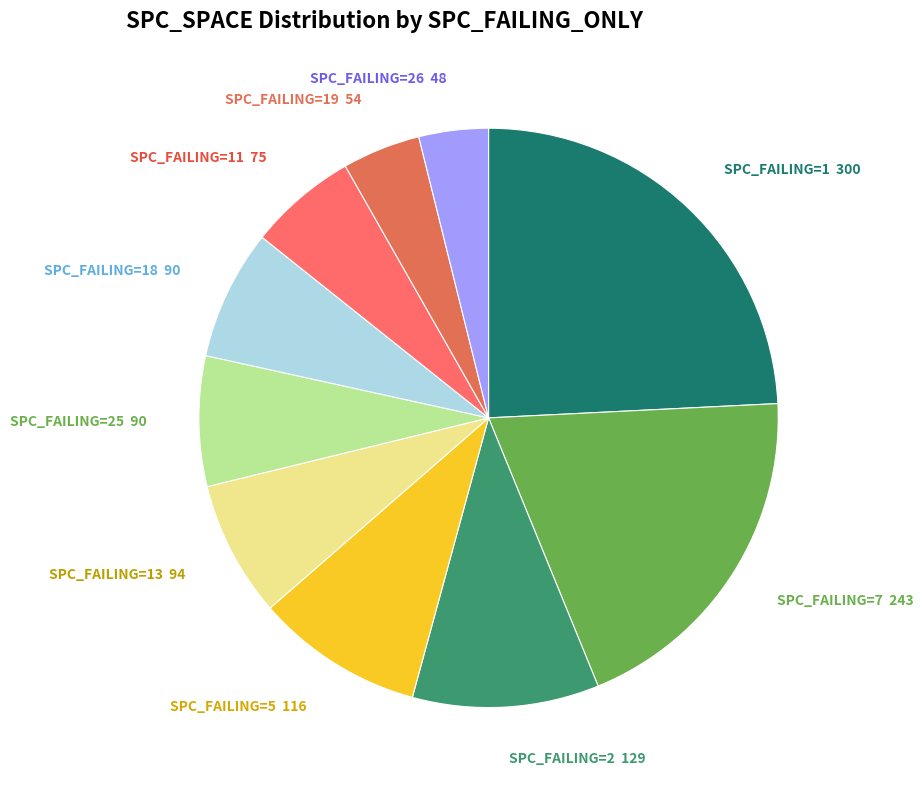

Is the sum of SPC_FAILING=7 and SPC_FAILING=25 greater than half?

No